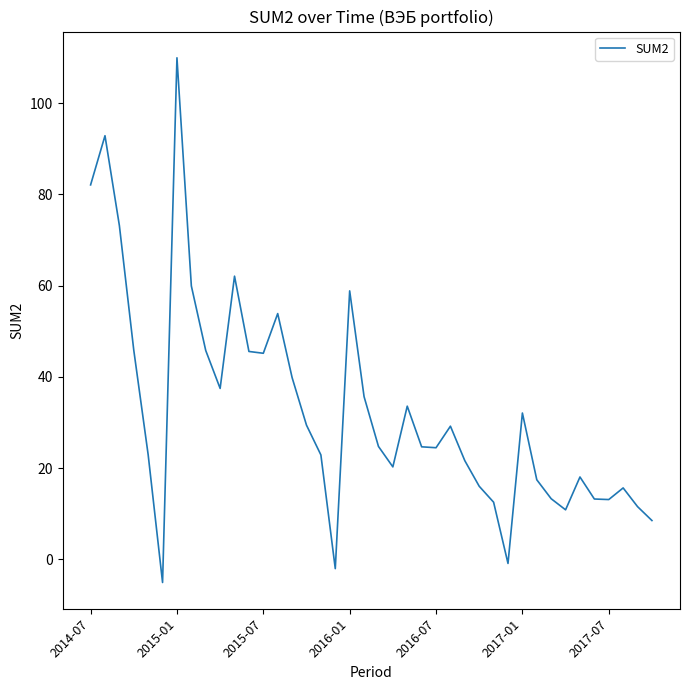

What is the smallest value displayed?

-5.1